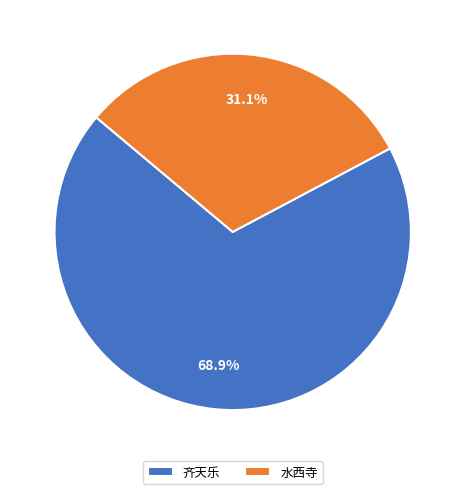

Which has a higher value, 齐天乐 or 水西寺?

齐天乐